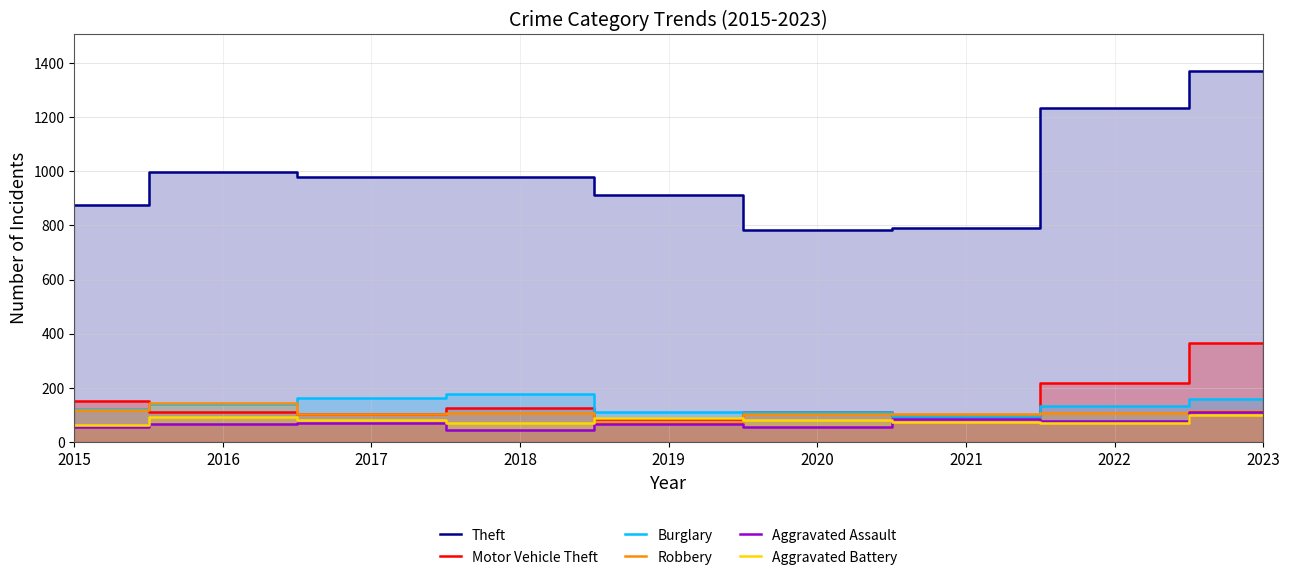

What is the difference between the Robbery values at 2015 and 2018?

10